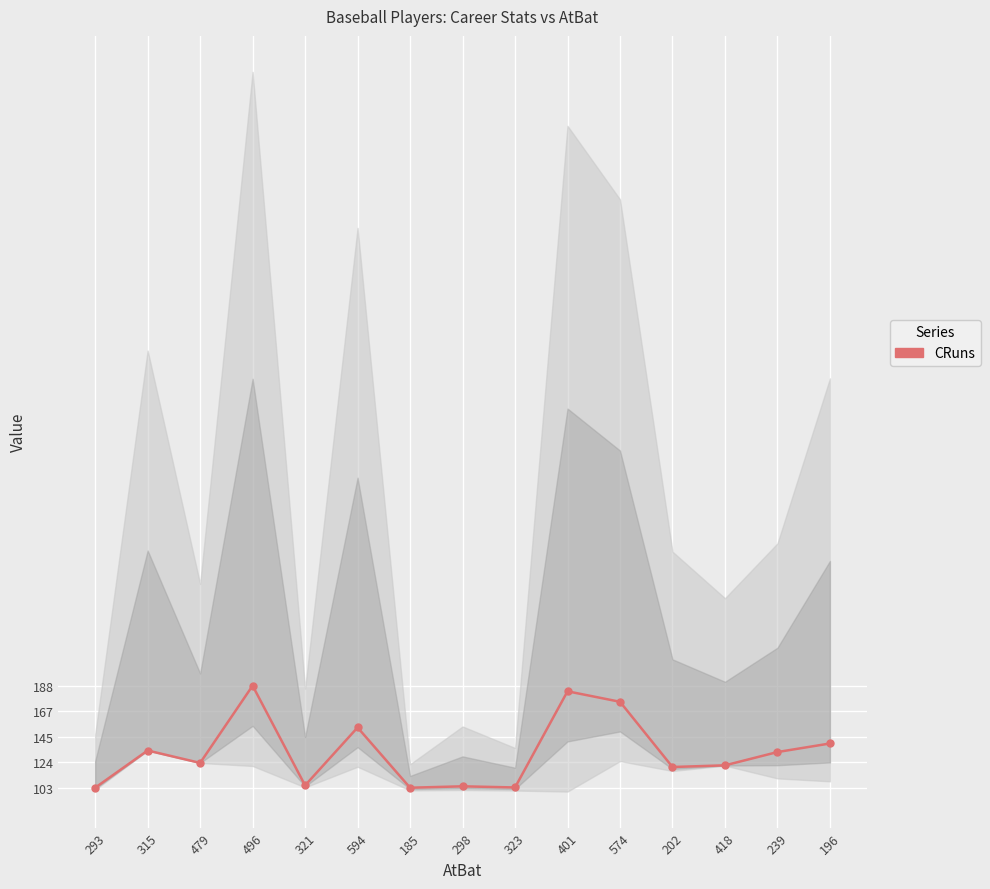

Reading left to right, list all the values displayed in this chart.

103.2	134.2	123.9	188.3	105.1	153.4	103.2	104.4	103.4	183.6	174.8	120.5	121.9	132.9	140.1